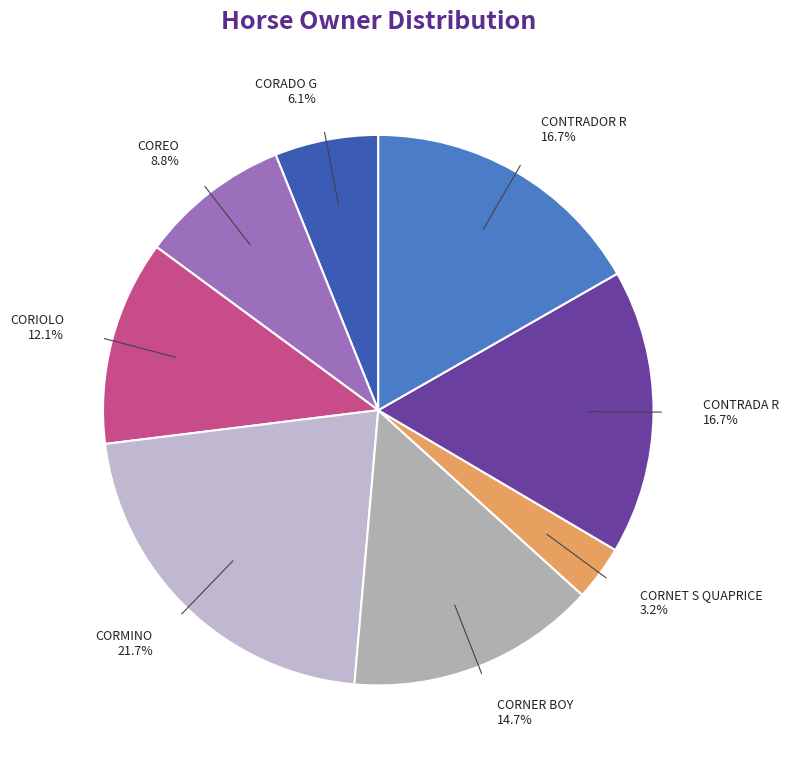

Combined, what portion of the pie is CORMINO and CONTRADOR R?

38.4%